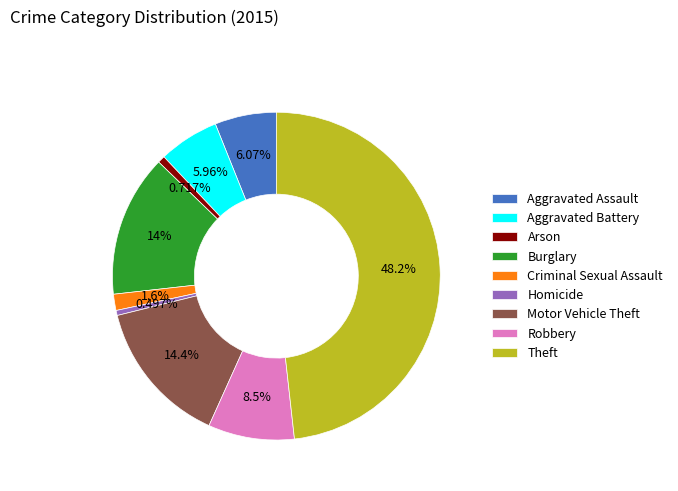

The Theft slice represents 55% of the pie. True or false?

False